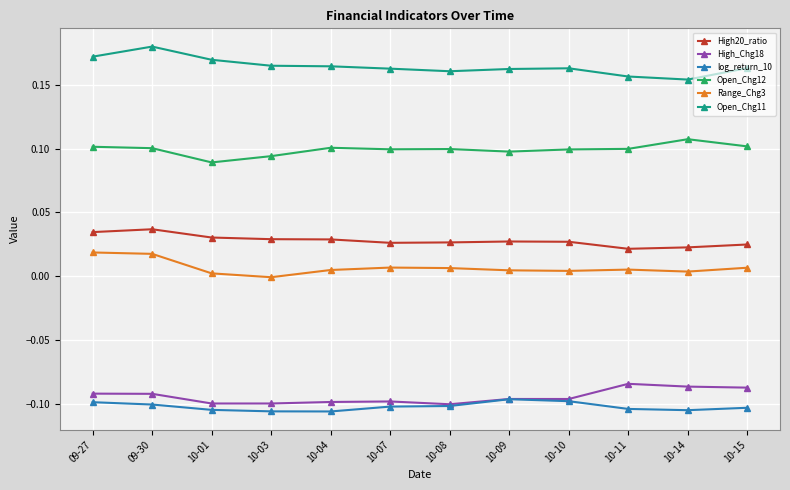

Rank the series at 09-30 from highest to lowest value.

Open_Chg11, Open_Chg12, High20_ratio, Range_Chg3, High_Chg18, log_return_10